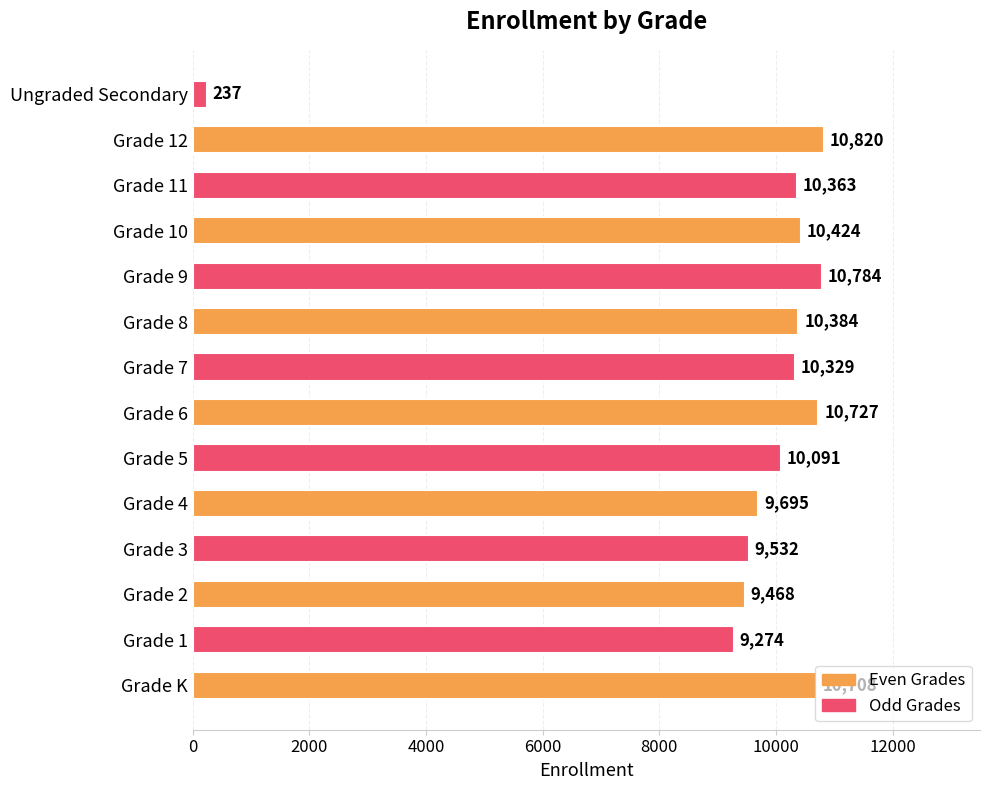

Which category has the lowest value across all series?

Ungraded Secondary